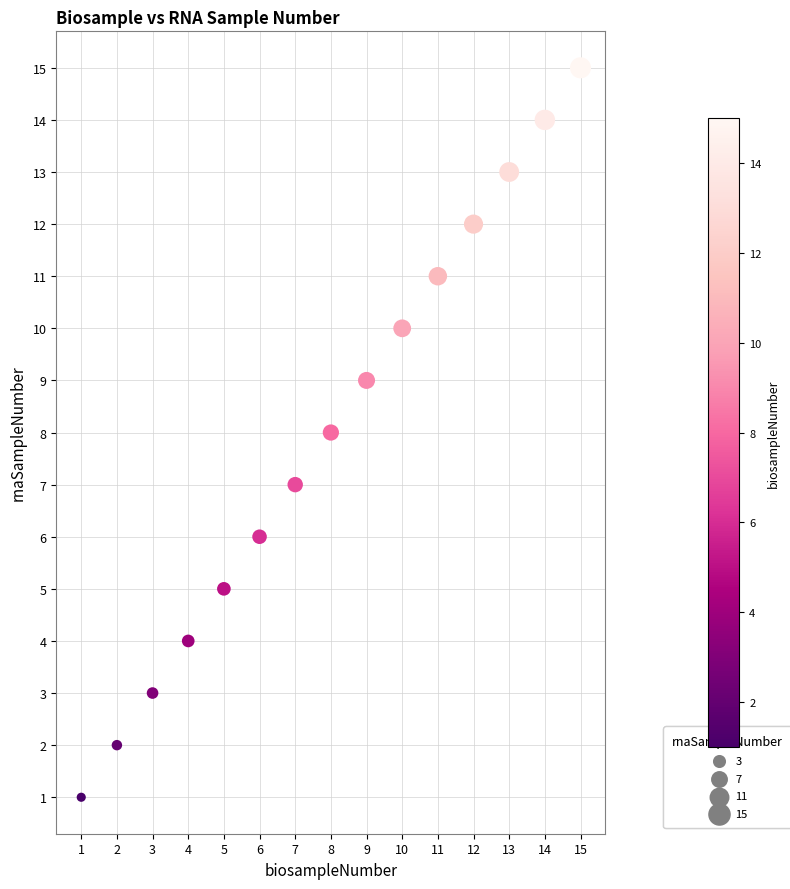

What is the range of Y values (max minus min)?

14